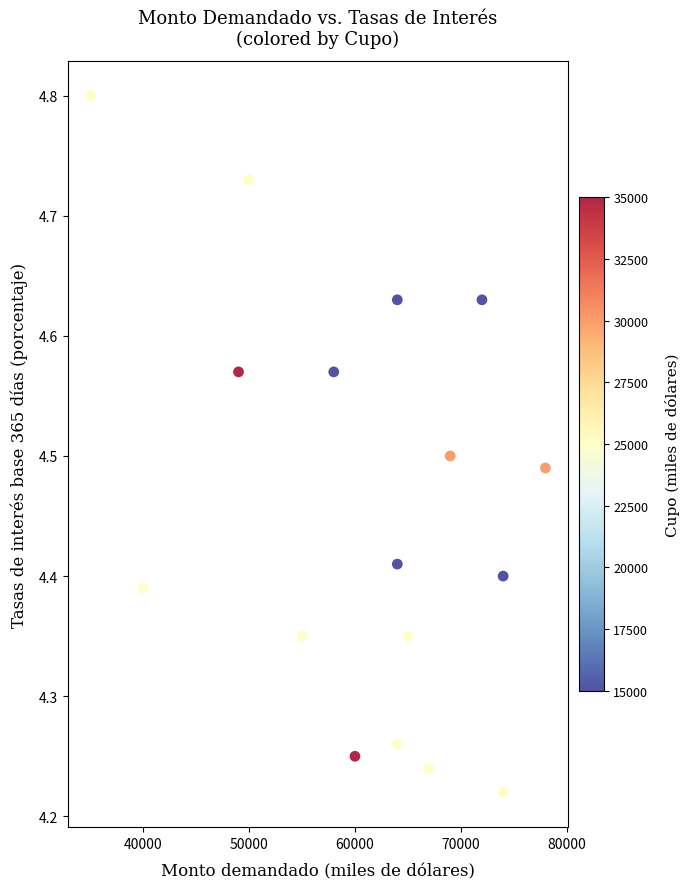

What is the range of Y values (max minus min)?

0.6